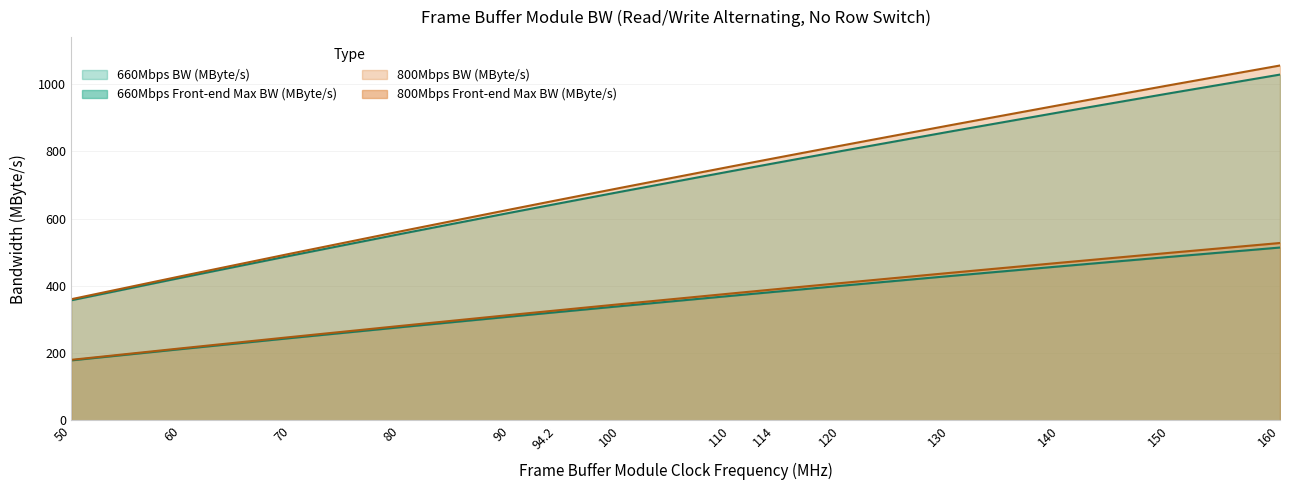

Between 70 and 80, which series saw the biggest shift?

800Mbps BW (MByte/s)